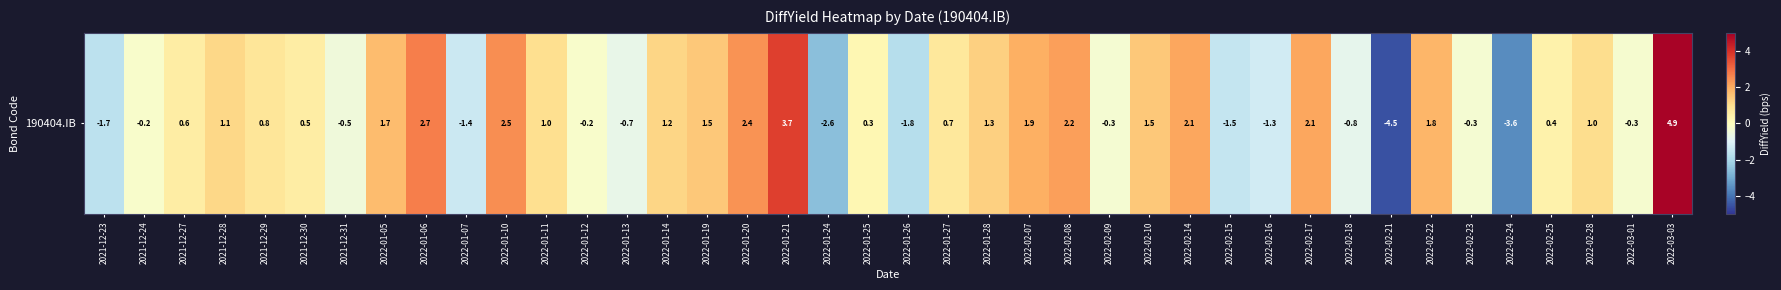

Which category has the lowest value across all series?

2022-02-21